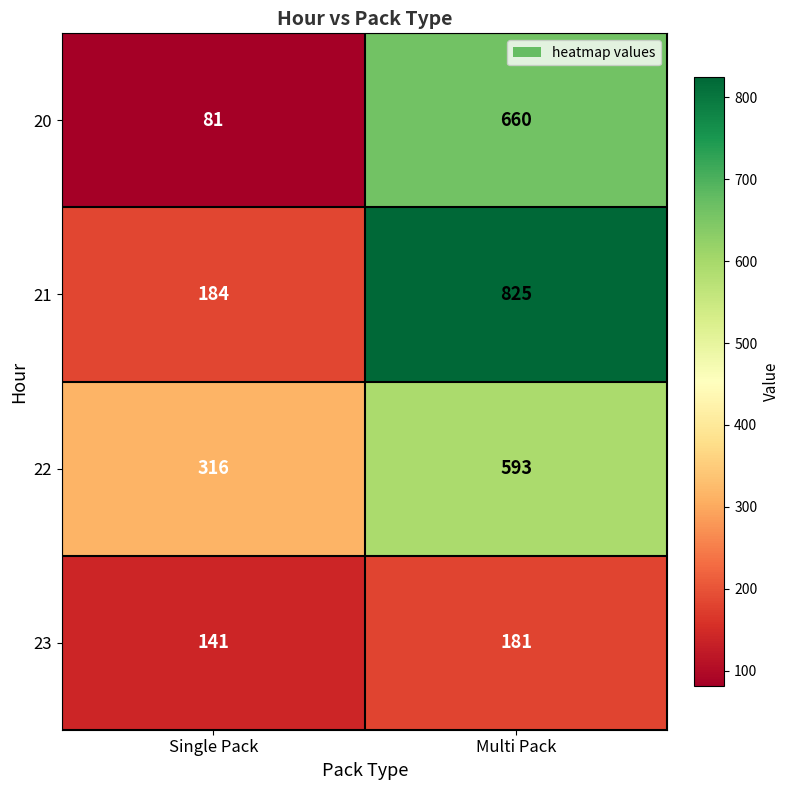

Which series changed the most between Single Pack and Multi Pack?

21